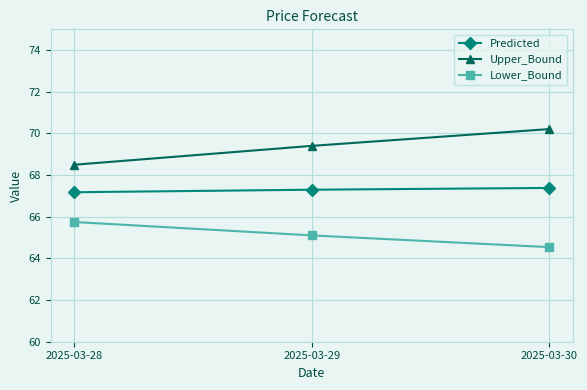

List the series in order of their peak value, lowest first.

Lower_Bound, Predicted, Upper_Bound